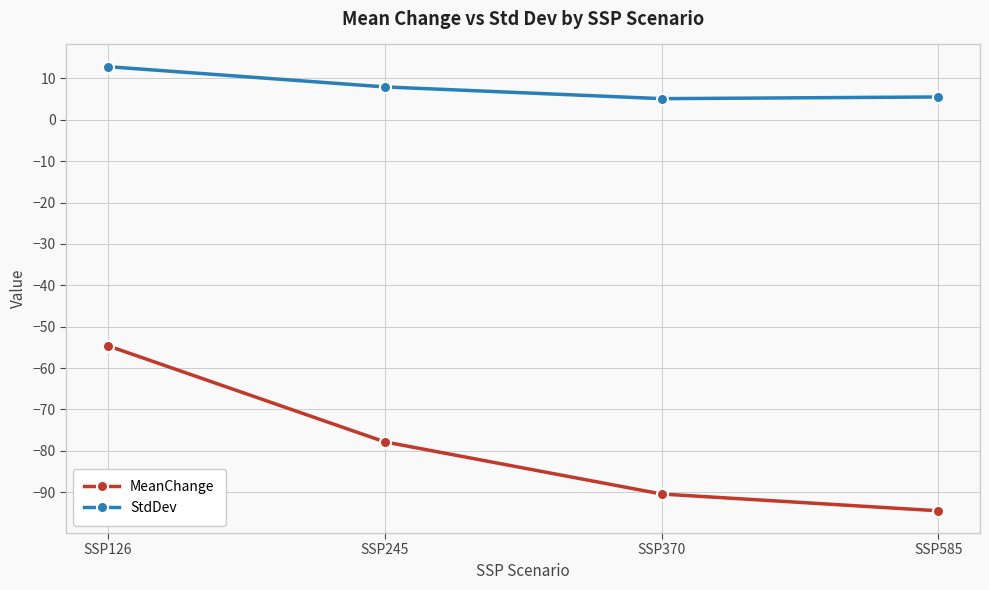

How many values in the StdDev series exceed 7?

2